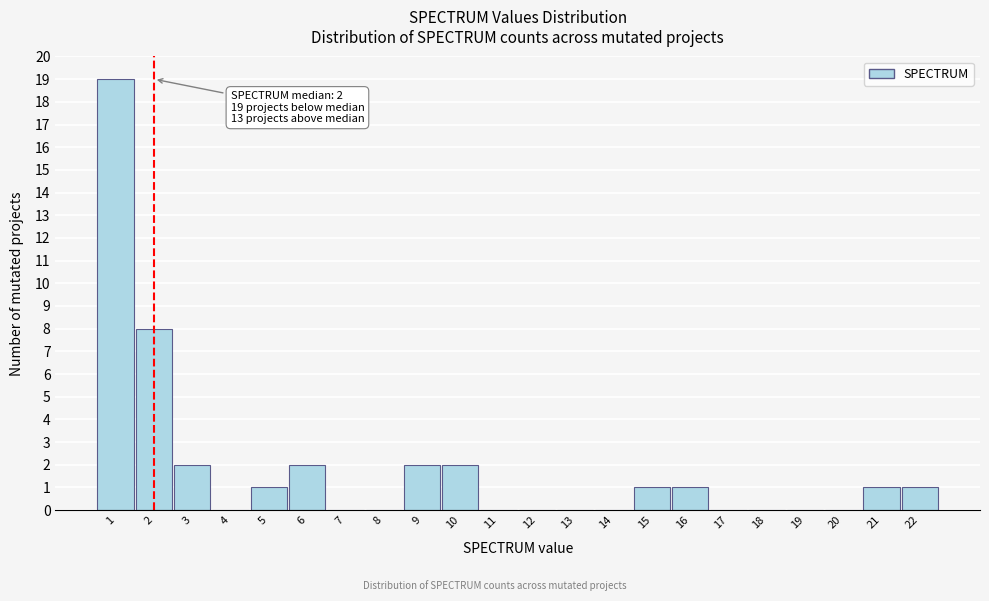

Which range on the x-axis has the tallest bar?

0.5 to 1.5